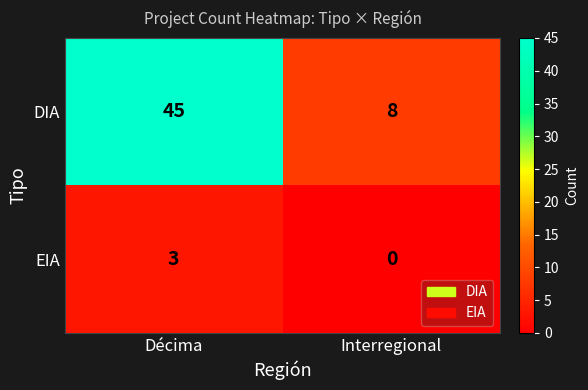

What is the difference between the maximum and minimum values in the EIA series?

3